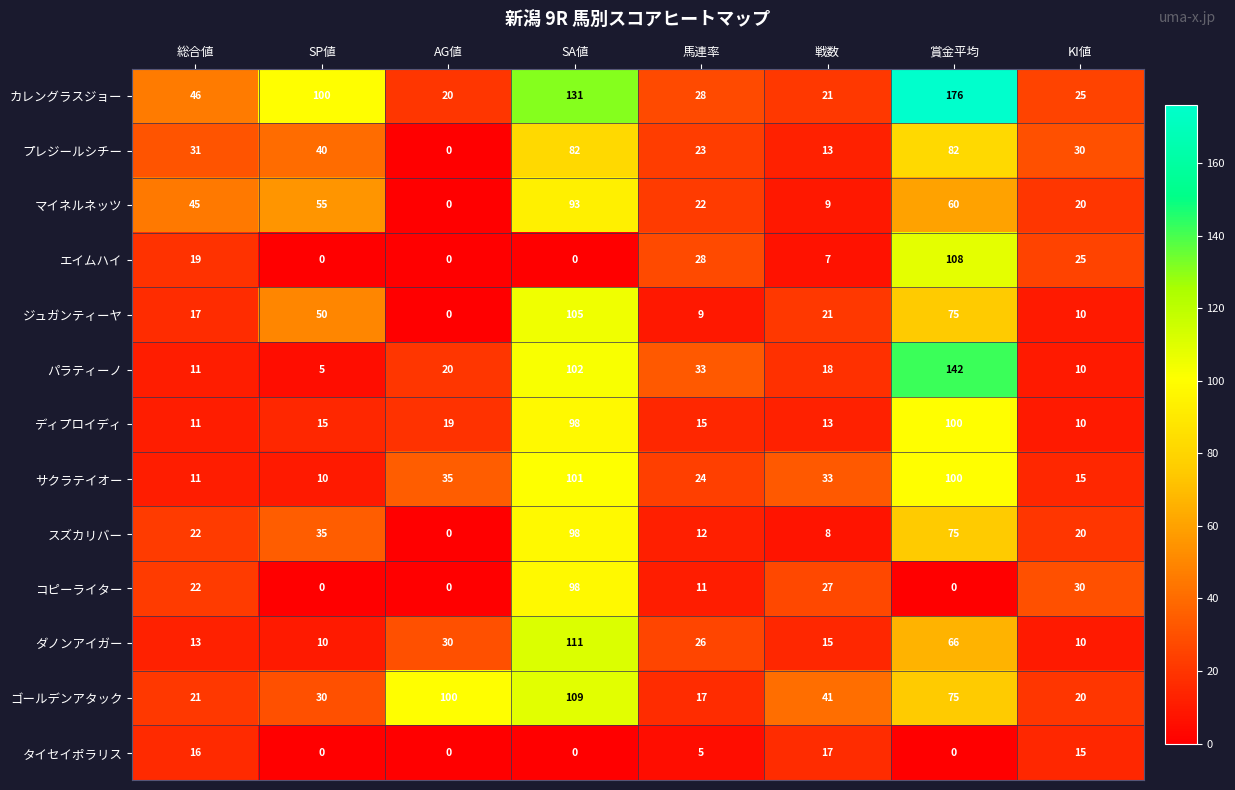

How many categories are shown in the chart?

8